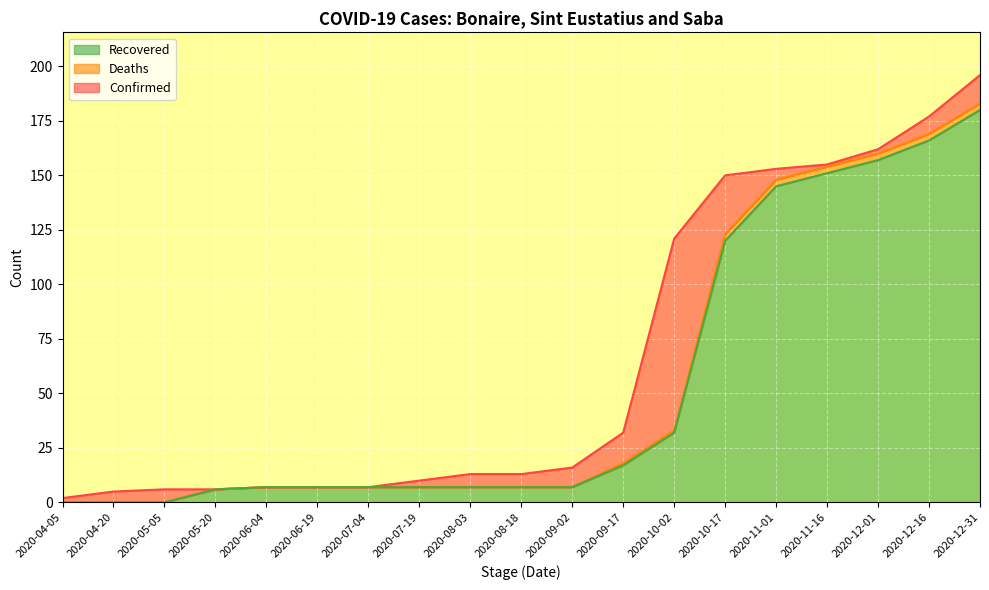

True or false: Recovered and Confirmed intersect in this chart.

False